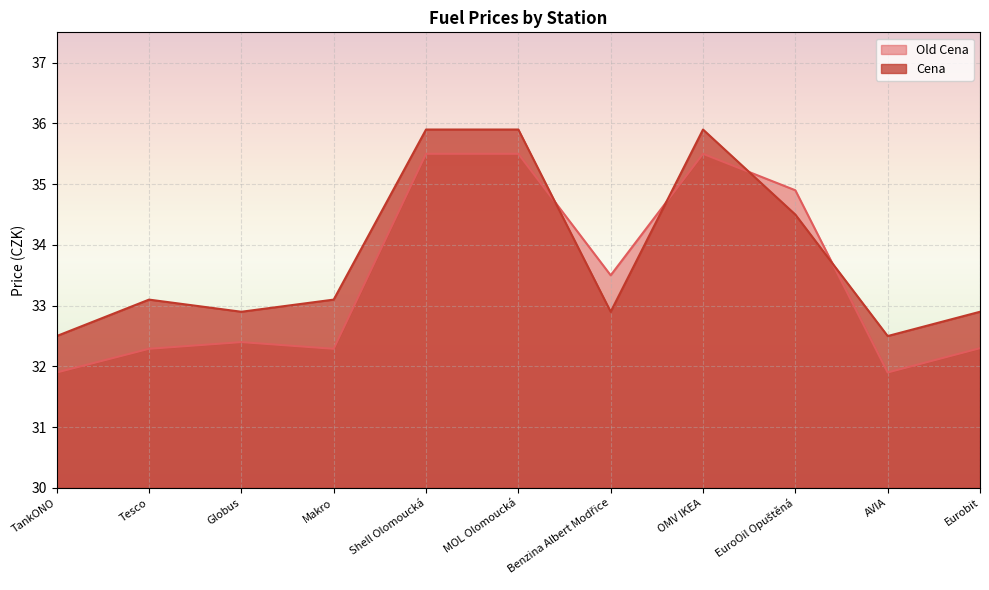

What is the total value across all series at Globus?

65.3